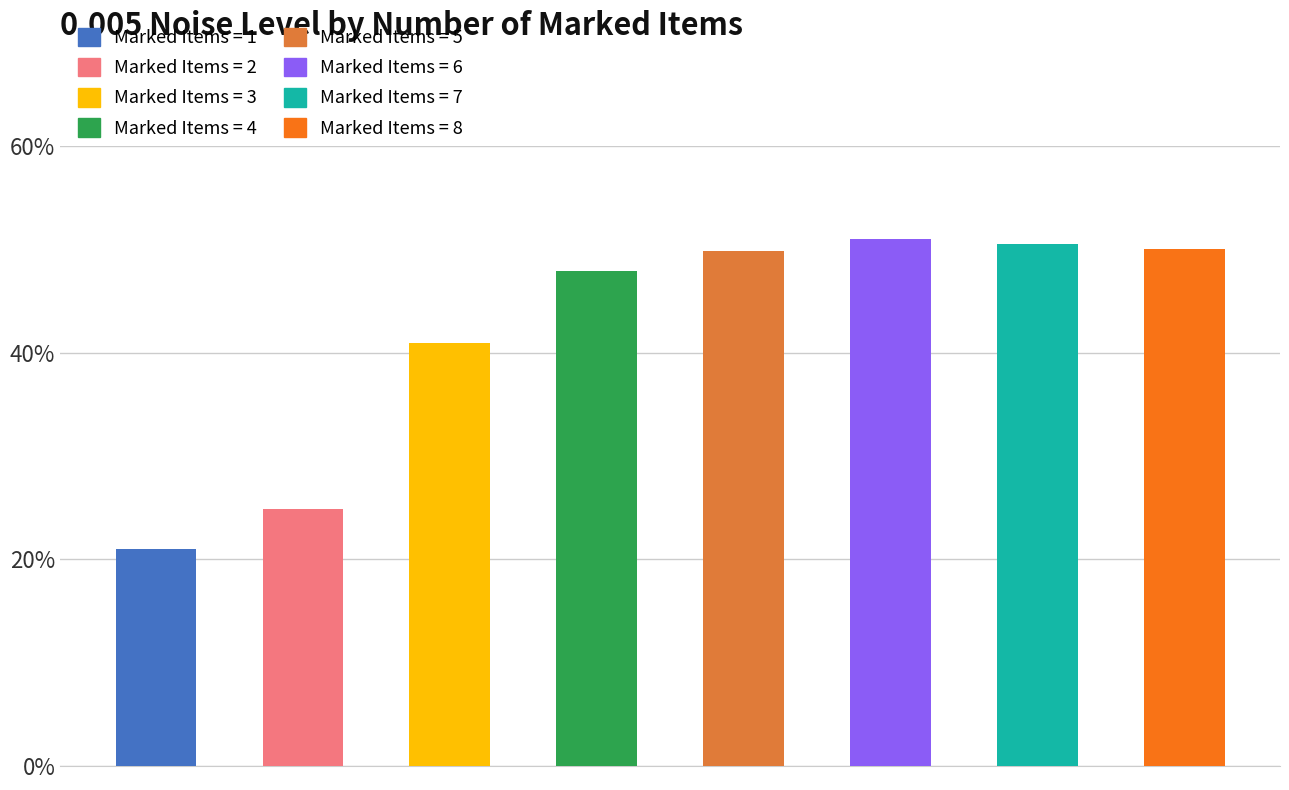

How many categories are shown in the chart?

8